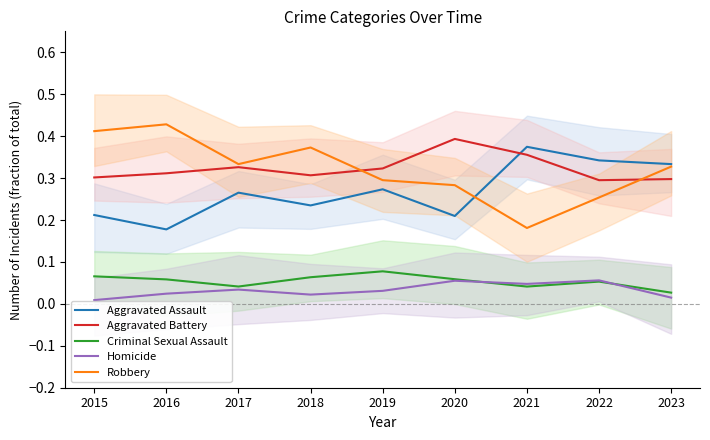

Which series changed the most between 2016 and 2023?

Aggravated Assault